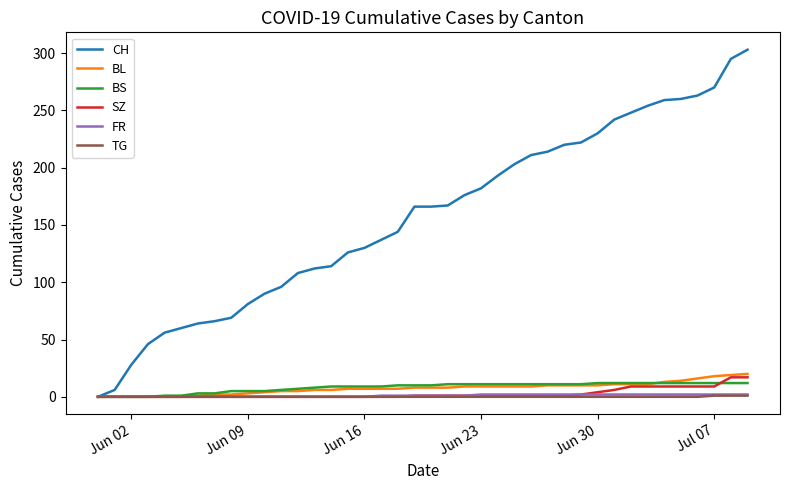

At how many categories does at least one series exceed 283?

2